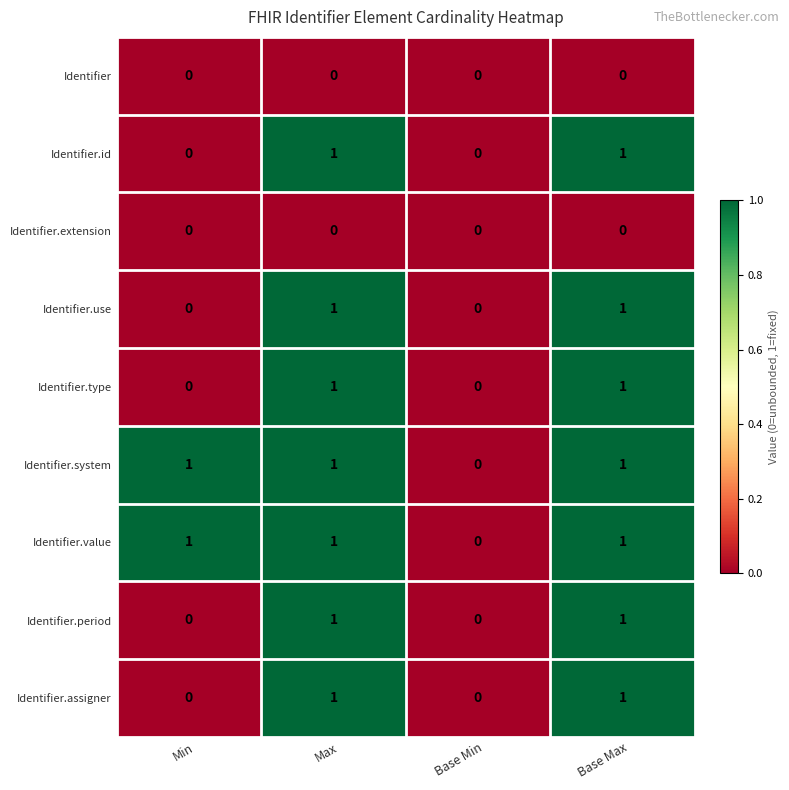

At which label does Identifier.value reach its minimum?

Base Min